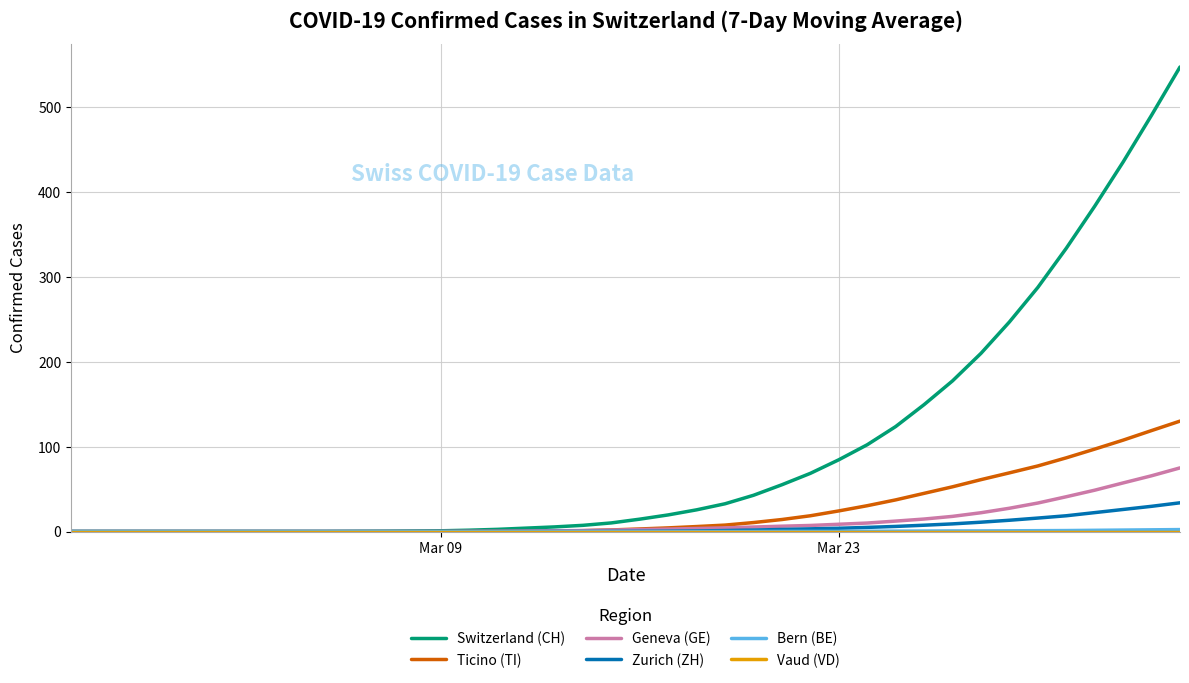

What is the maximum value shown in the chart?

547.6